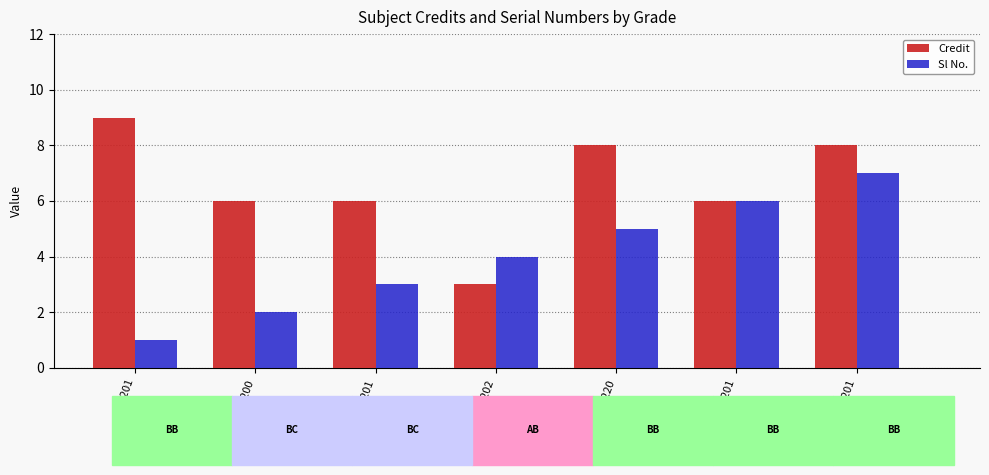

What is the value of the Credit bar at the 1st from the left?

9